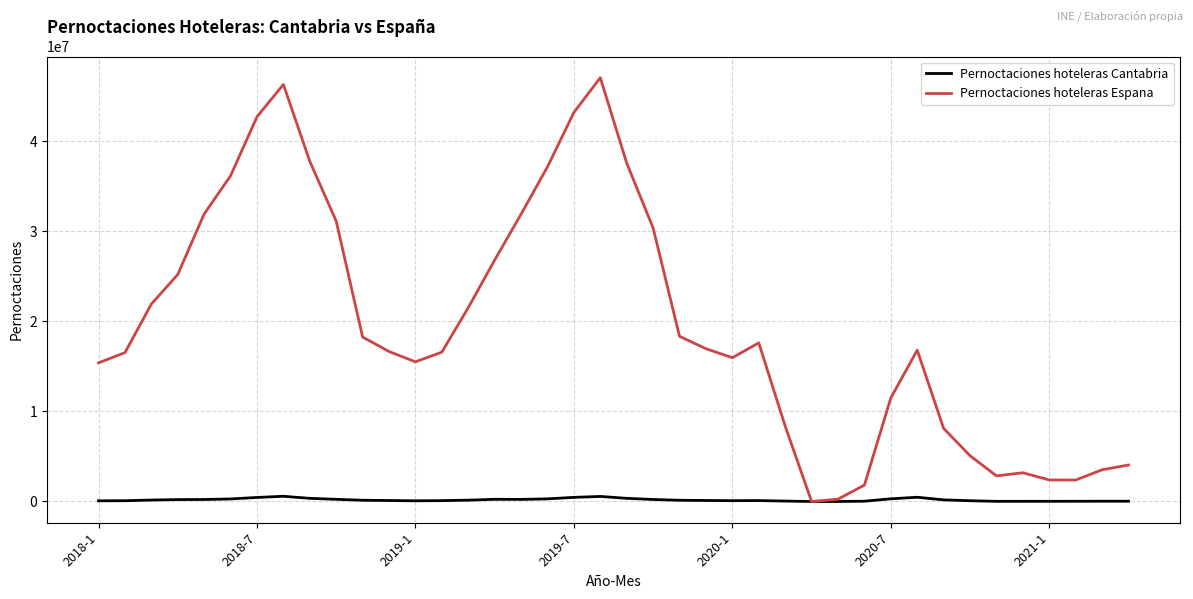

Which series has the widest spread of values?

Pernoctaciones hoteleras Espana